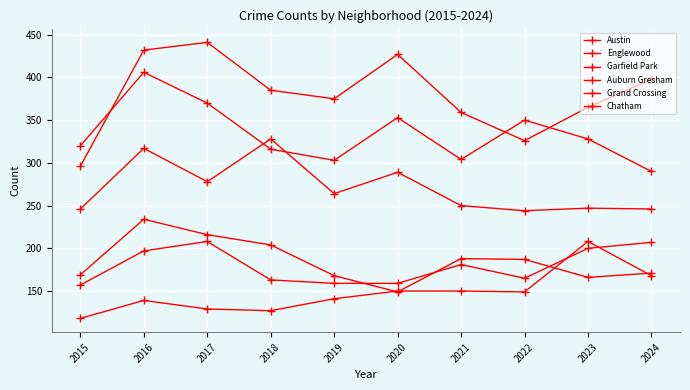

True or false: Englewood has more than 2 interior local peaks.

True